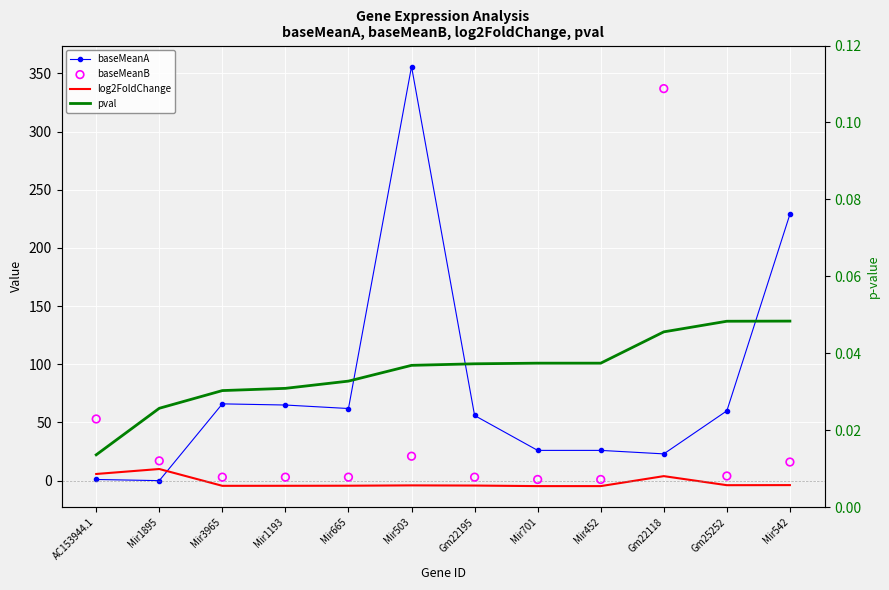

Which series contains the highest Y value?

baseMeanA